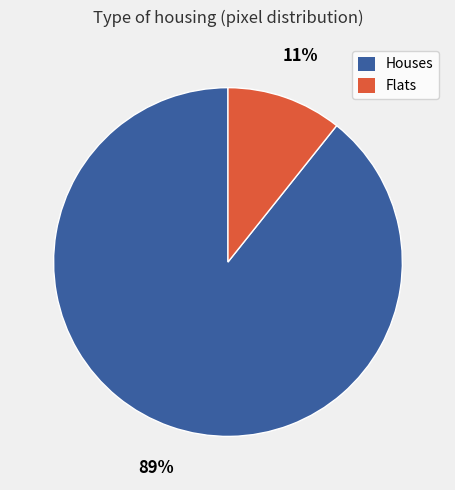

What percentage is the Houses slice, to the nearest percent?

89%